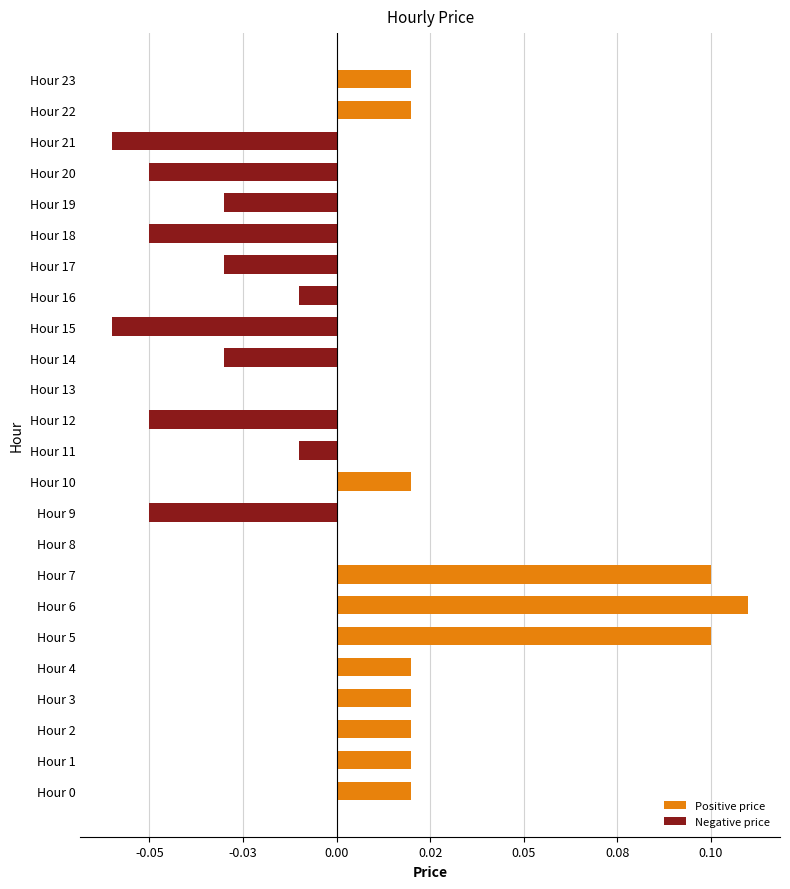

What is the difference between the maximum and minimum values?

0.2